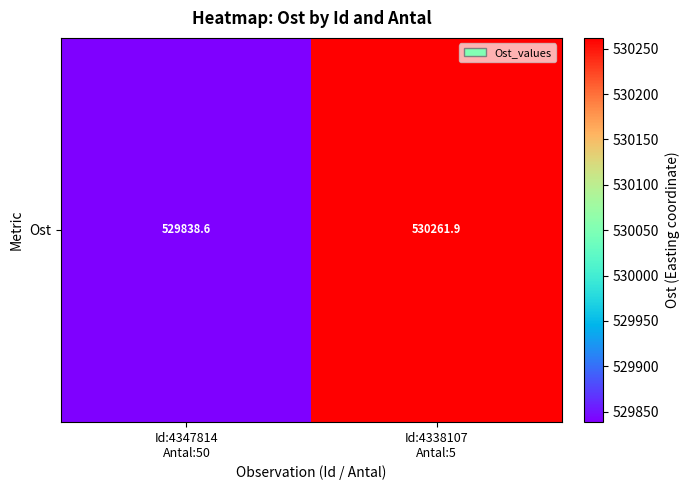

What is the change in value from Id:4347814
Antal:50 to Id:4338107
Antal:5?

+423.3